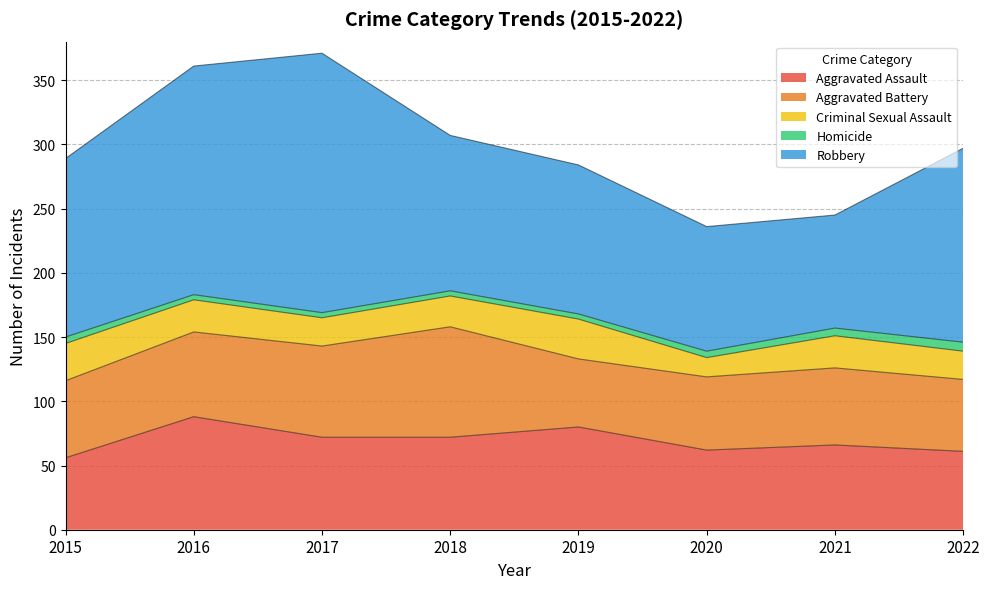

What is the sum of all Aggravated Battery values?

509